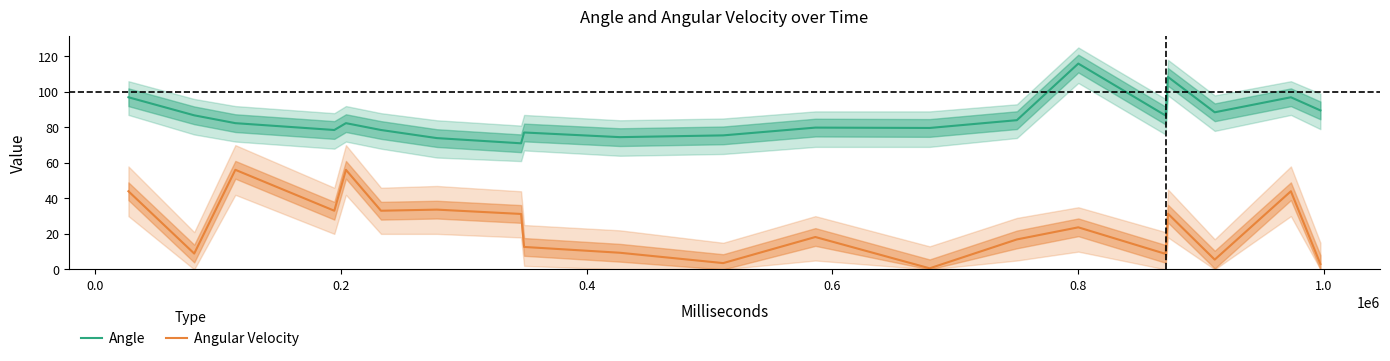

How many categories are shown in the chart?

20